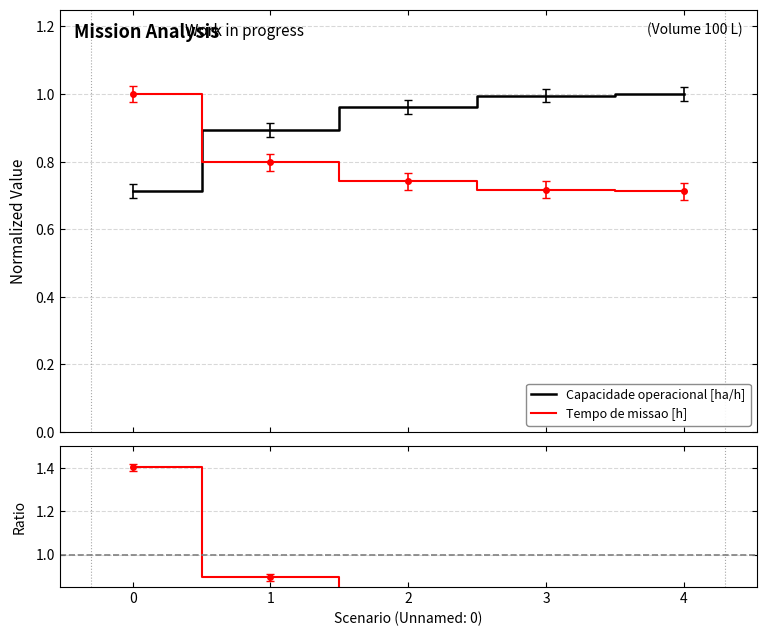

True or false: Ratio and Tempo de missao [h] intersect in this chart.

False